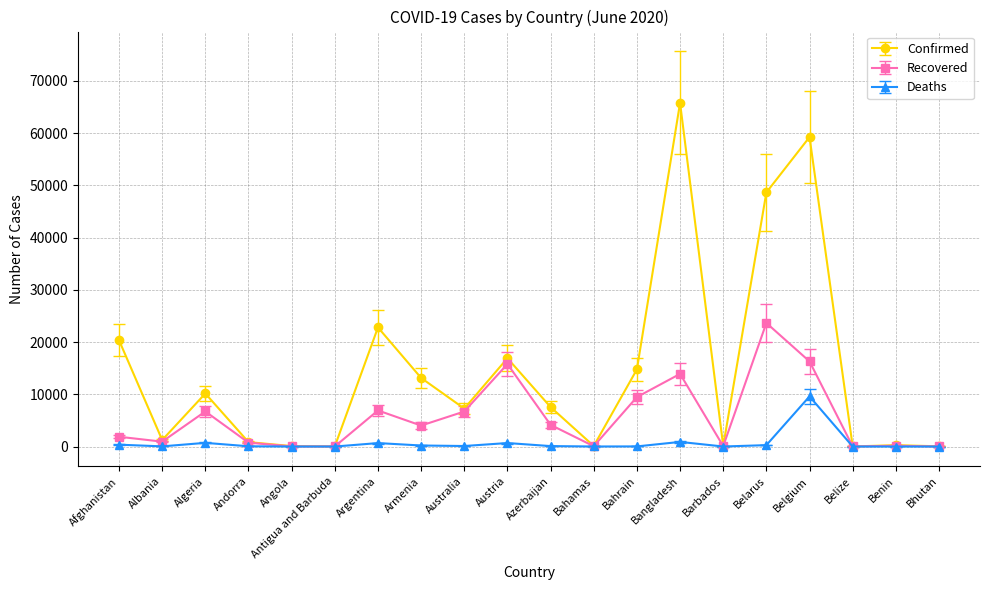

What is the label of the 17th point from the right?

Andorra